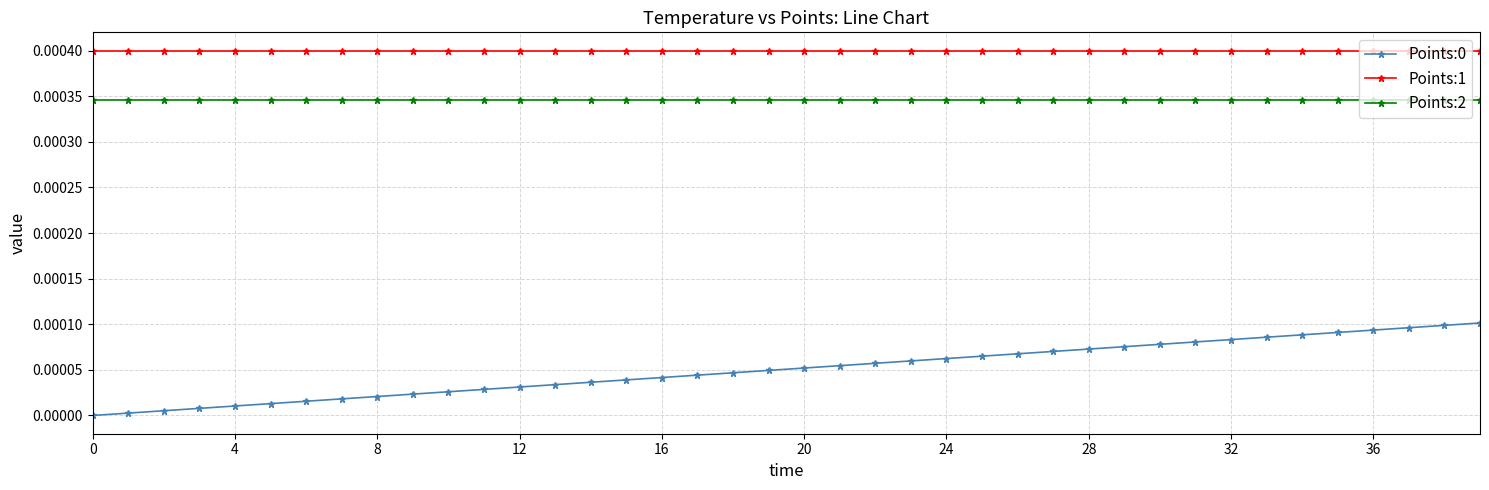

True or false: Points:2 and Points:1 cross at least once.

False